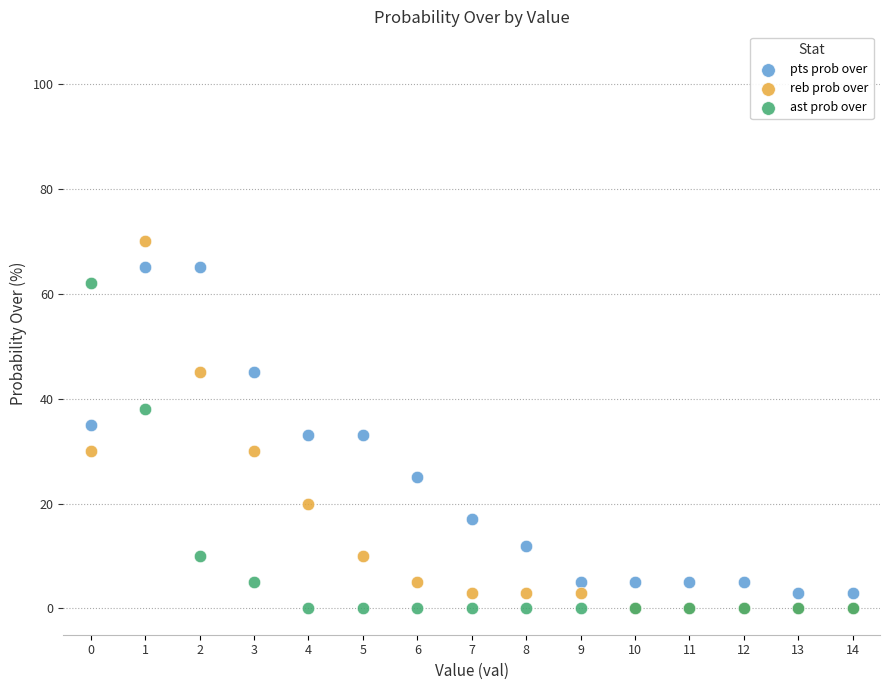

What are all the series names shown in the legend?

pts prob over, reb prob over, ast prob over